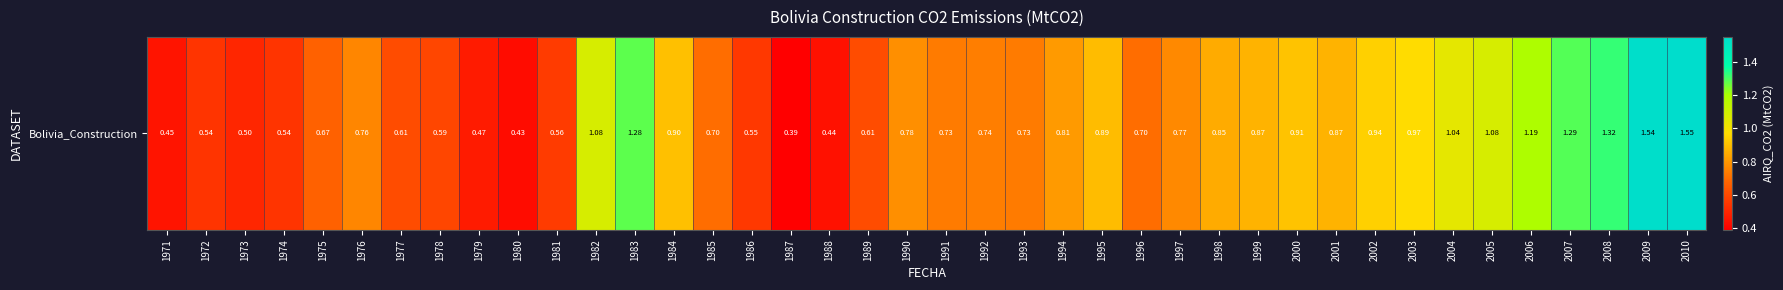

Count the number of data series in this chart.

1